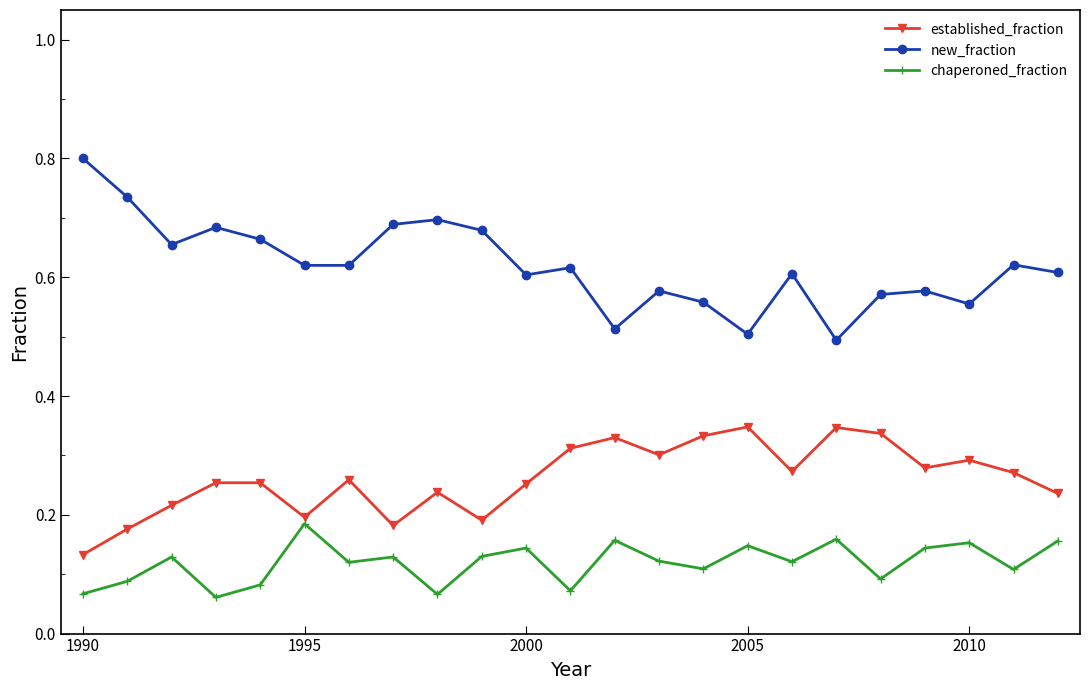

How many new_fraction values are between 0 and 1?

23